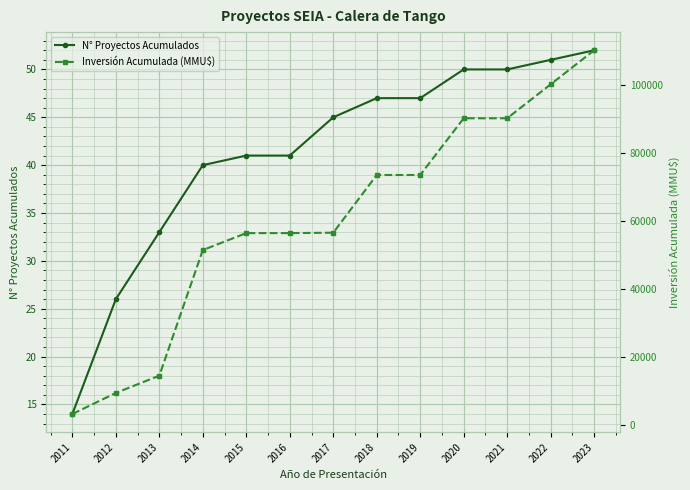

True or false: Inversión Acumulada (MMU$) has a value of 18316 at 2016.

False